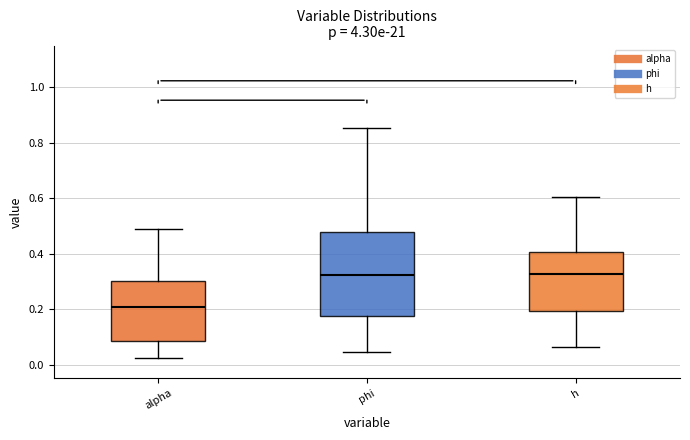

Reading left to right, read every box against the y-axis: the position of its median line, the range the box covers, and the ends of its whiskers. The values are not printed on the chart, so give them approximately, as read against the axis.

alpha: median 0.20, box 0.08 to 0.30, whiskers 0.02 to 0.48
phi: median 0.32, box 0.18 to 0.48, whiskers 0.04 to 0.86
h: median 0.32, box 0.20 to 0.40, whiskers 0.06 to 0.60